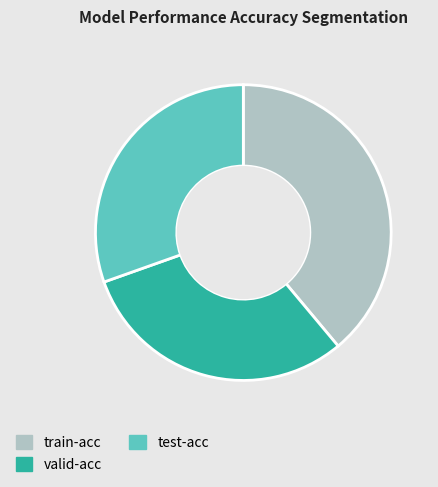

Combined, do valid-acc and test-acc account for over 50%?

Yes